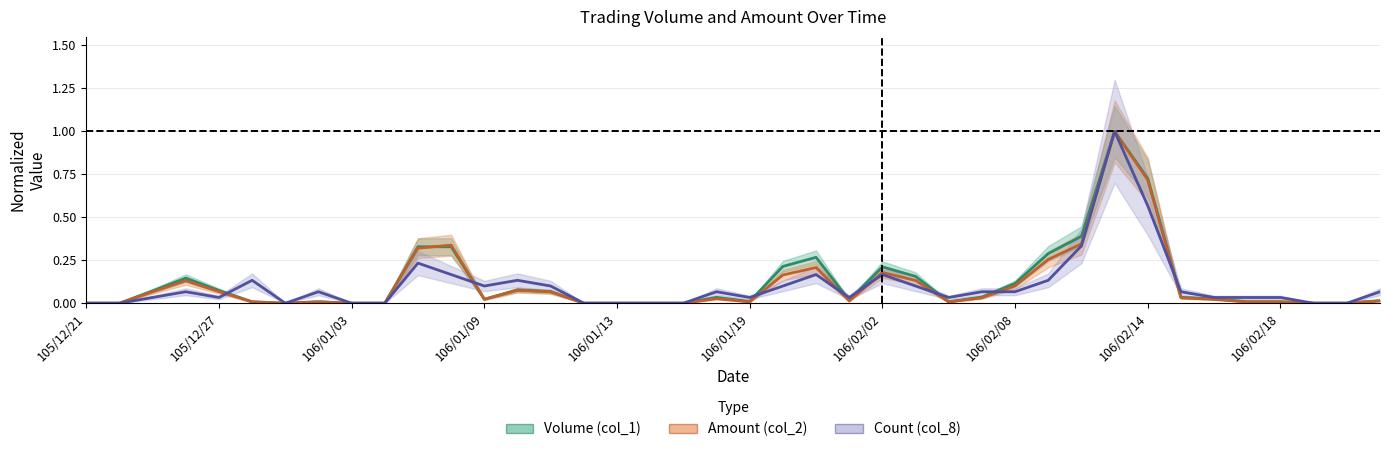

Rank the series by their average value, from lowest to highest.

Count (col_8), Amount (col_2), Volume (col_1)